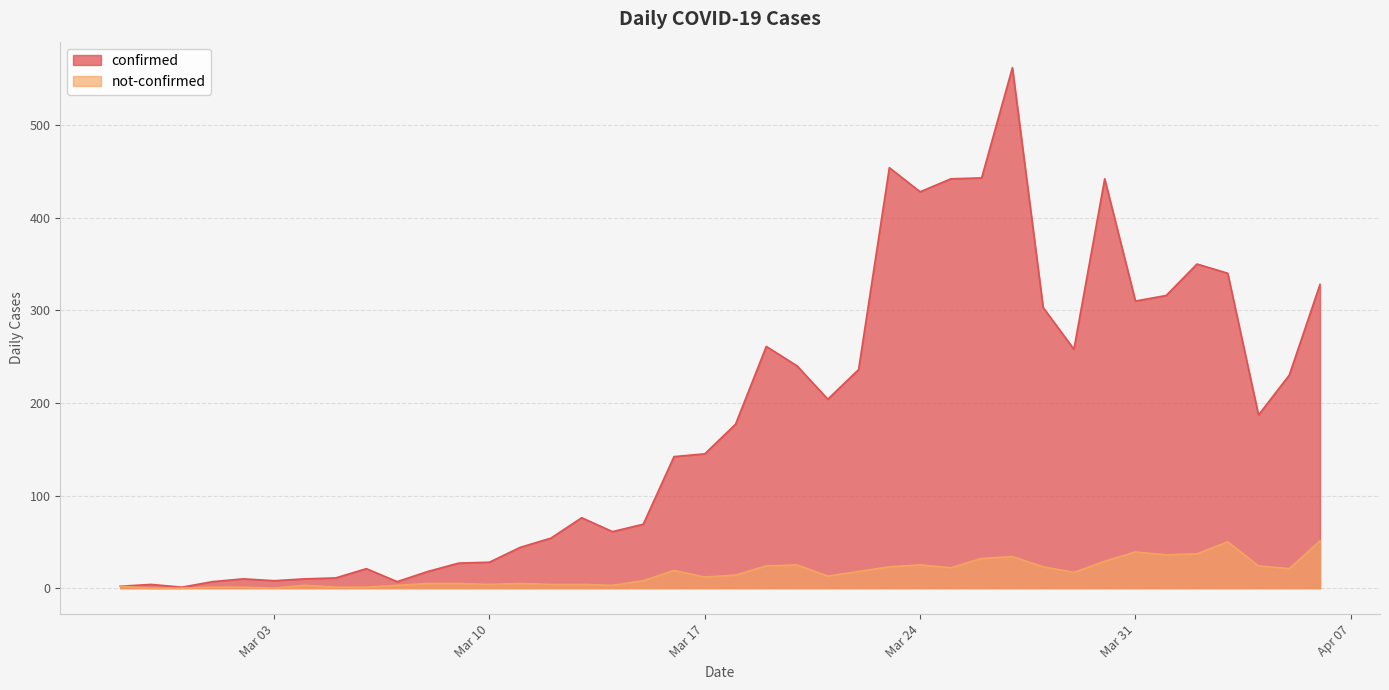

True or false: not-confirmed has more than 0 interior local peaks.

True